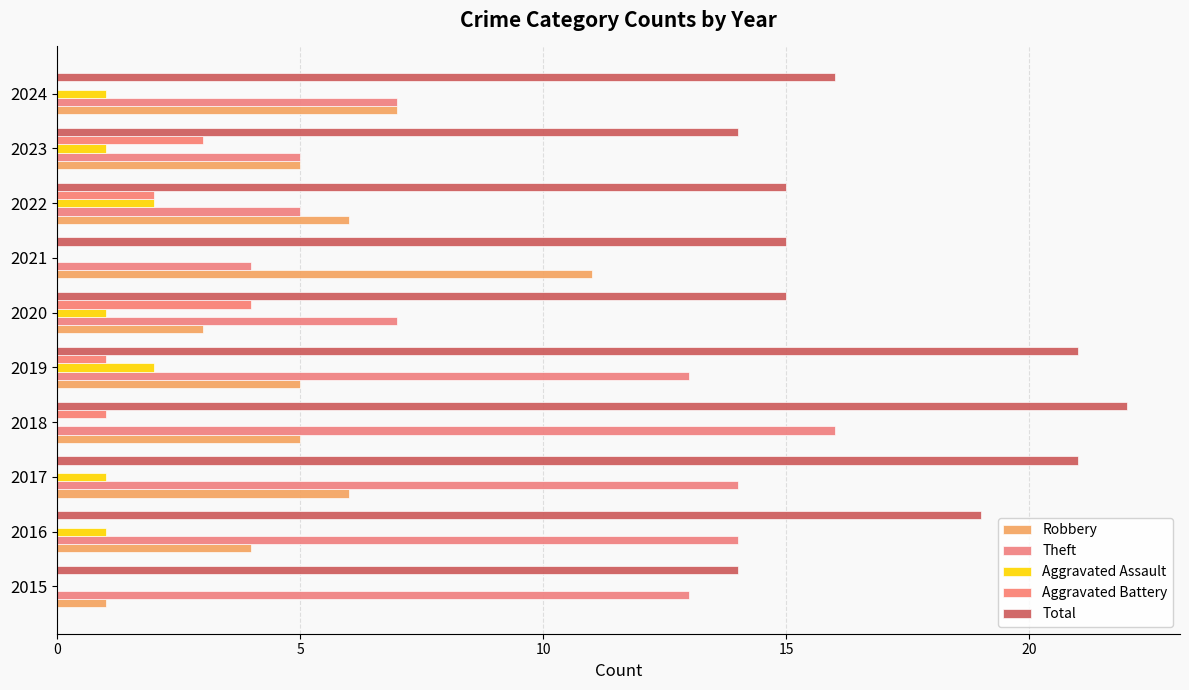

What are all the series names shown in the legend?

Robbery, Theft, Aggravated Assault, Aggravated Battery, Total